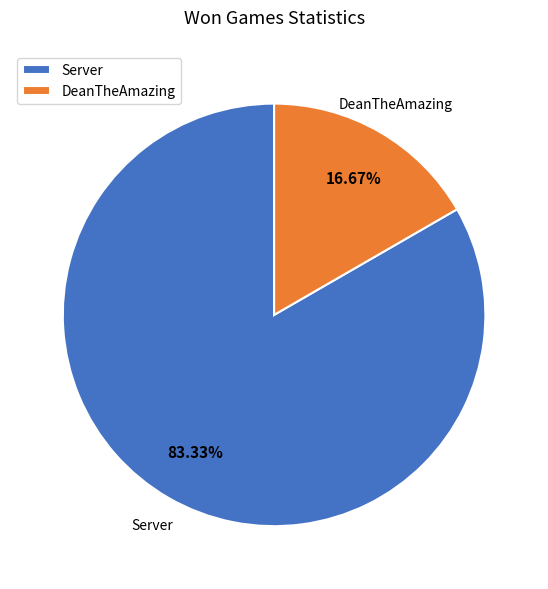

Does Server represent more than half of the total?

Yes